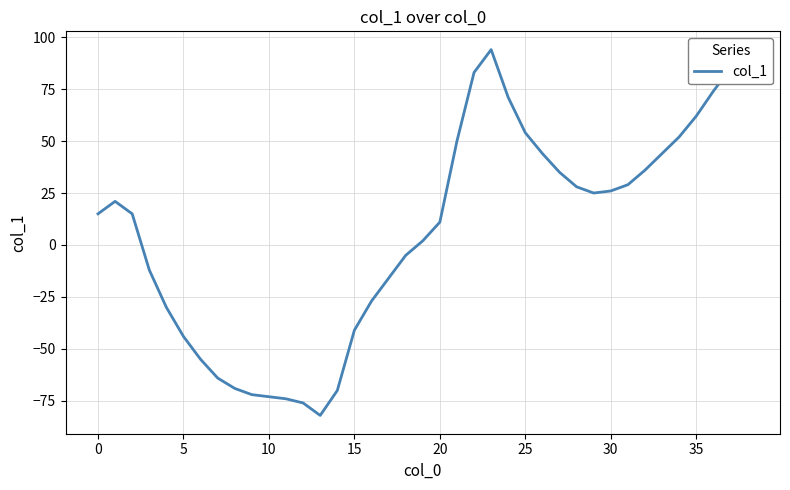

What is the maximum value shown in the chart?

94